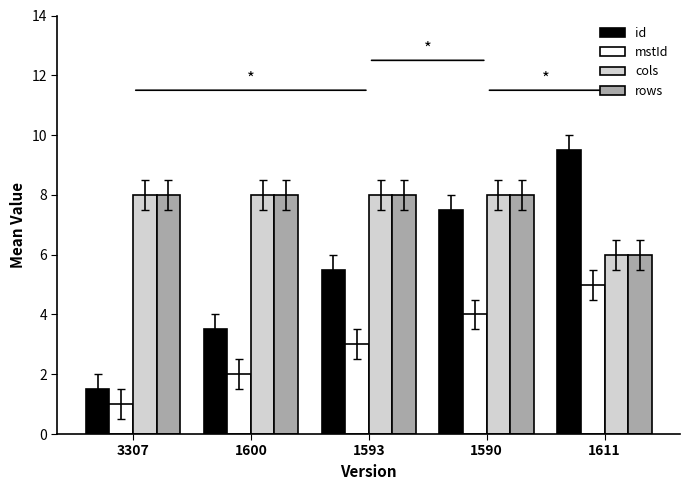

How many groups of bars are there?

5